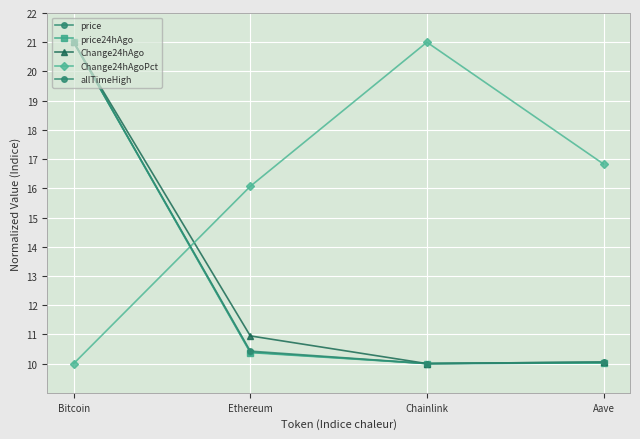

At which category does Change24hAgoPct reach its first local peak?

Chainlink